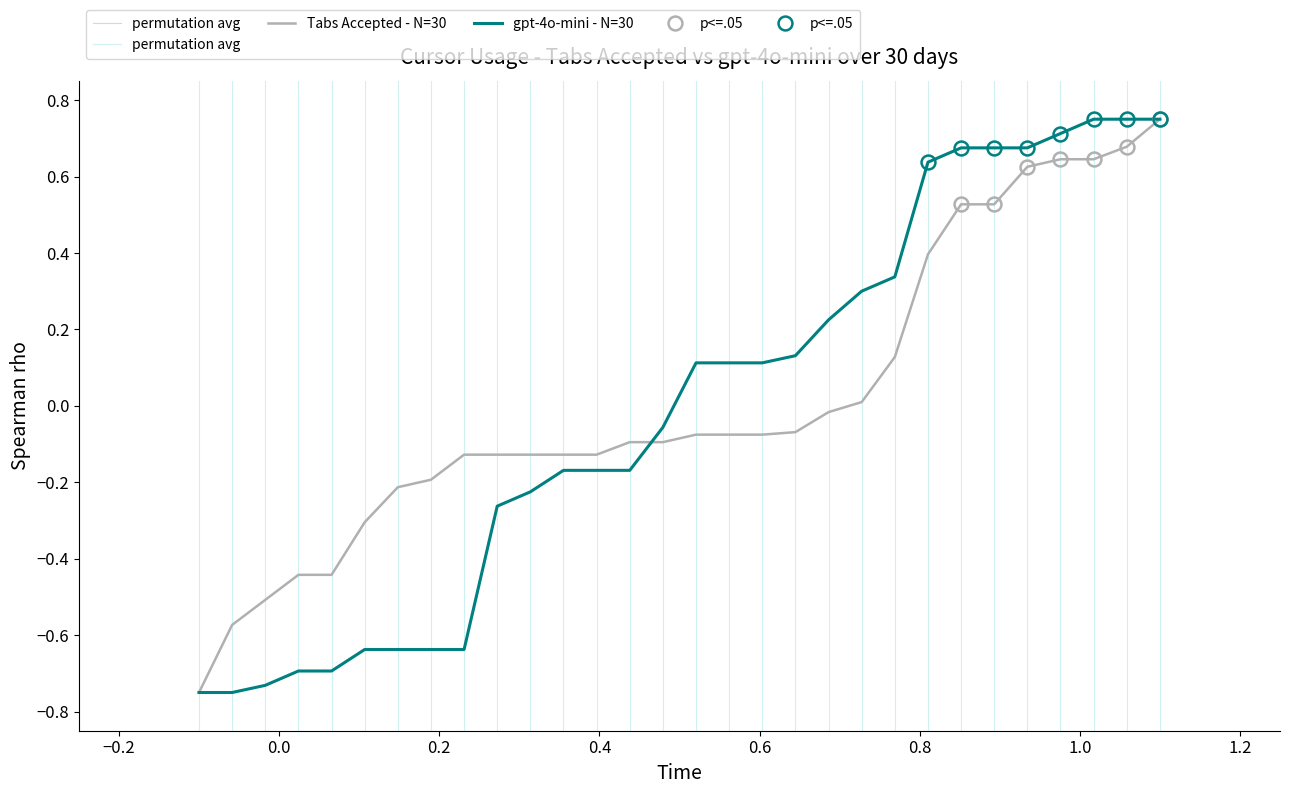

Reading left to right, extract all data points from this chart.

Tabs Accepted (low - N=30): 1=-0.8	2=-0.6	3=-0.5	4=-0.4	5=-0.4	6=-0.3	7=-0.2	8=-0.2	9=-0.1	10=-0.1	11=-0.1	12=-0.1	13=-0.1	14=-0.1	15=-0.1	16=-0.1	17=-0.1	18=-0.1	19=-0.1	20=-0.0	21=0.0	22=0.1	23=0.4	24=0.5	25=0.5	26=0.6	27=0.6	28=0.6	29=0.7	30=0.8
gpt-4o-mini (medium - N=30): 1=-0.8	2=-0.8	3=-0.7	4=-0.7	5=-0.7	6=-0.6	7=-0.6	8=-0.6	9=-0.6	10=-0.3	11=-0.2	12=-0.2	13=-0.2	14=-0.2	15=-0.1	16=0.1	17=0.1	18=0.1	19=0.1	20=0.2	21=0.3	22=0.3	23=0.6	24=0.7	25=0.7	26=0.7	27=0.7	28=0.8	29=0.8	30=0.8